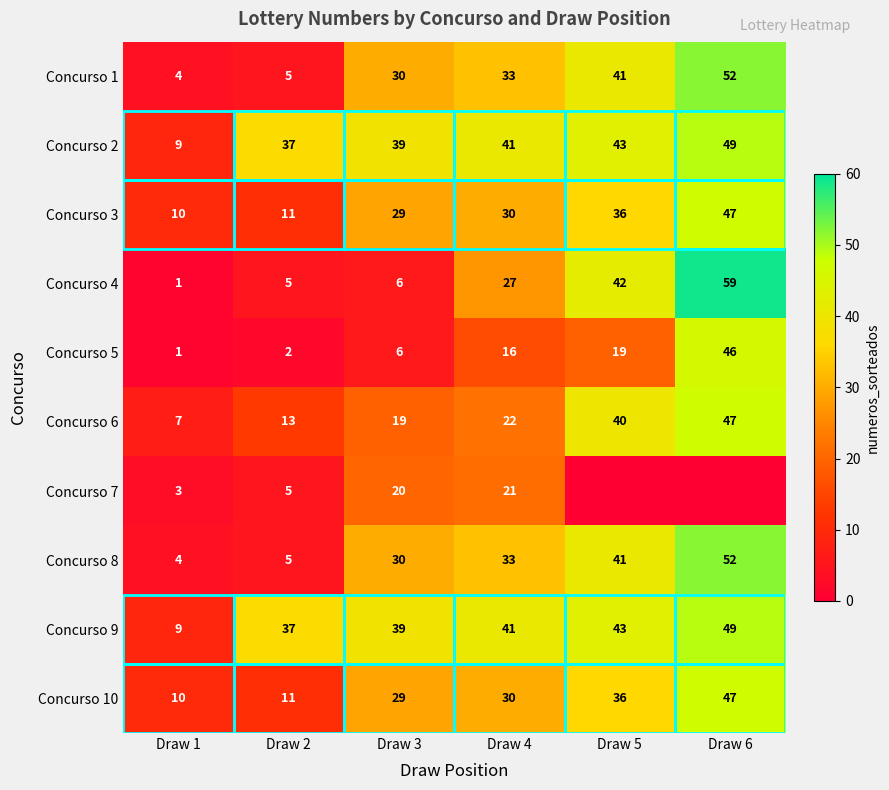

At which category does the chart reach its minimum across all series?

Draw 5